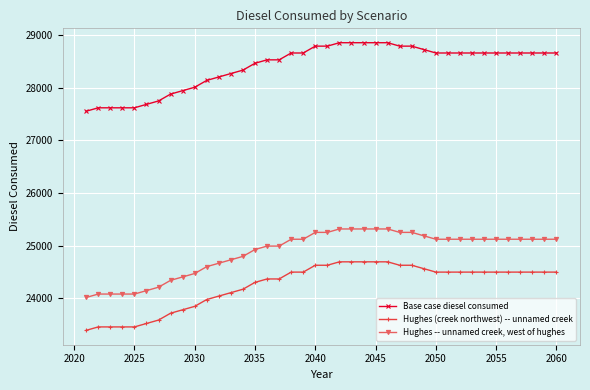

Which series has the largest total across all categories?

Base case diesel consumed